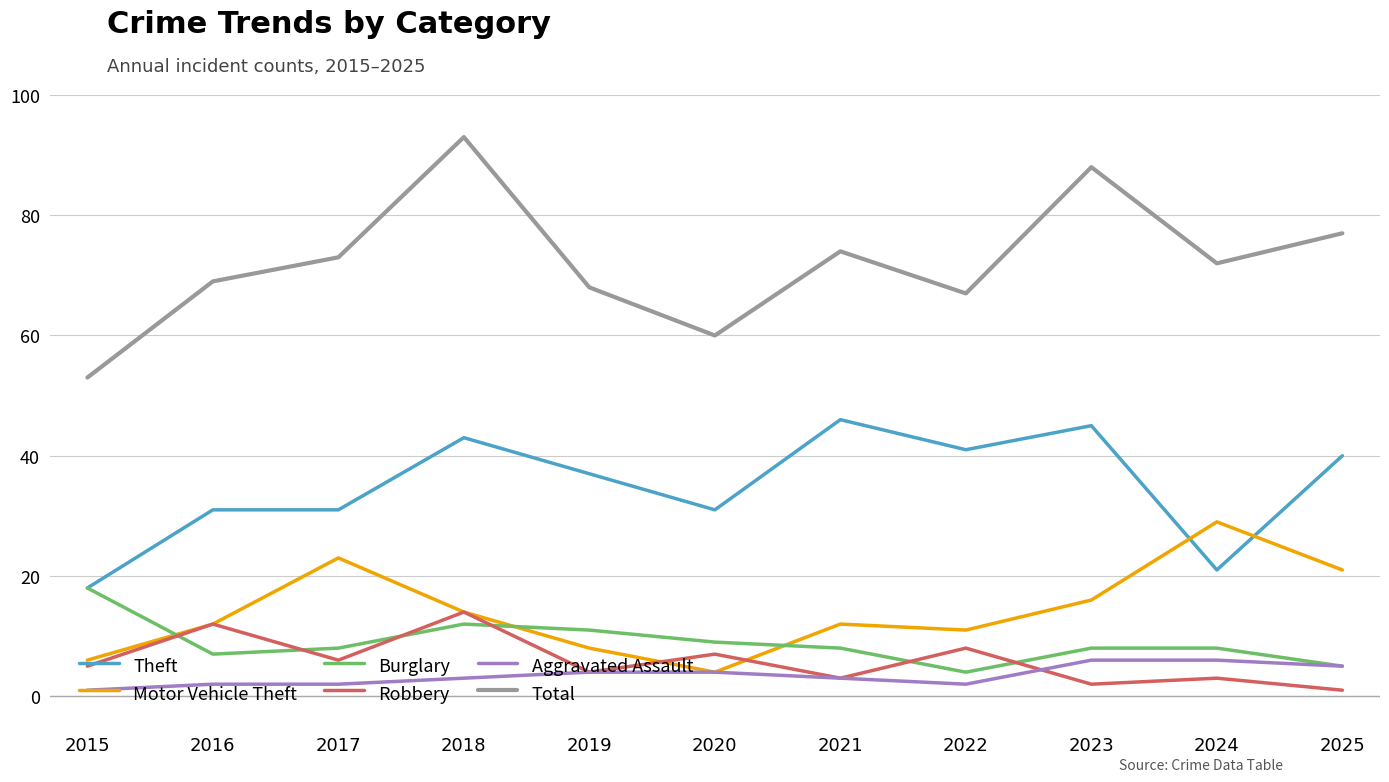

The Theft series shows 18 at 2020. True or false?

False